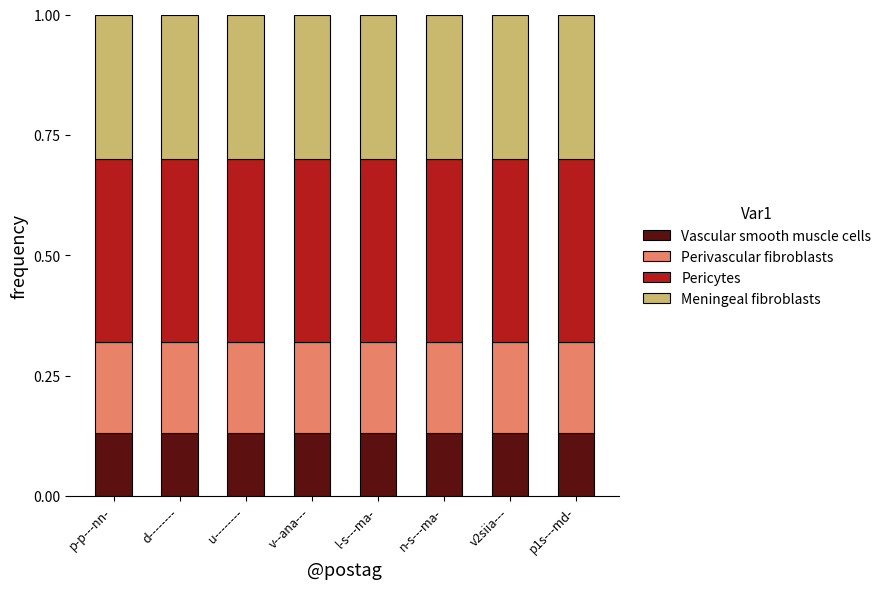

What is the total value across all series at p1s---md-?

1.0